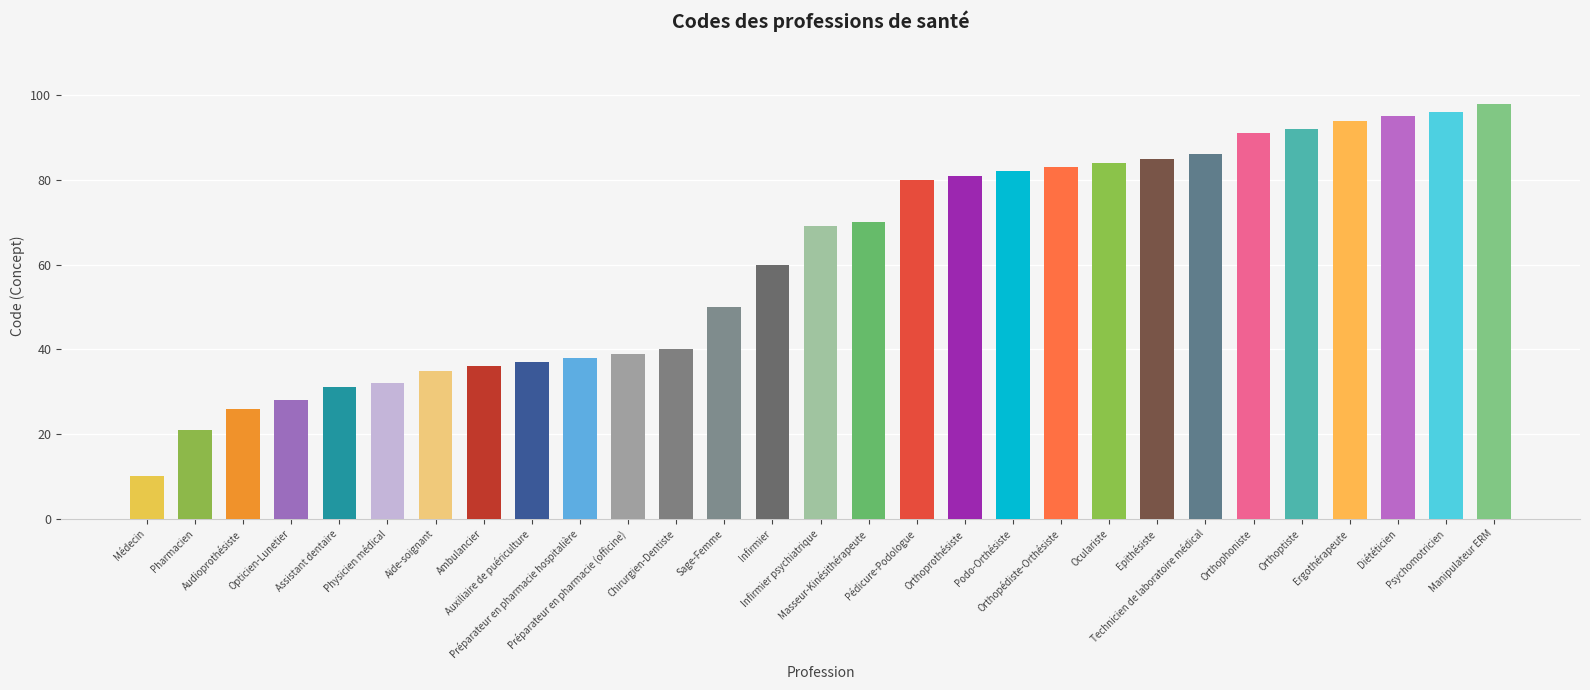

What is the change in value from Physicien médical to Auxiliaire de puériculture?

+5